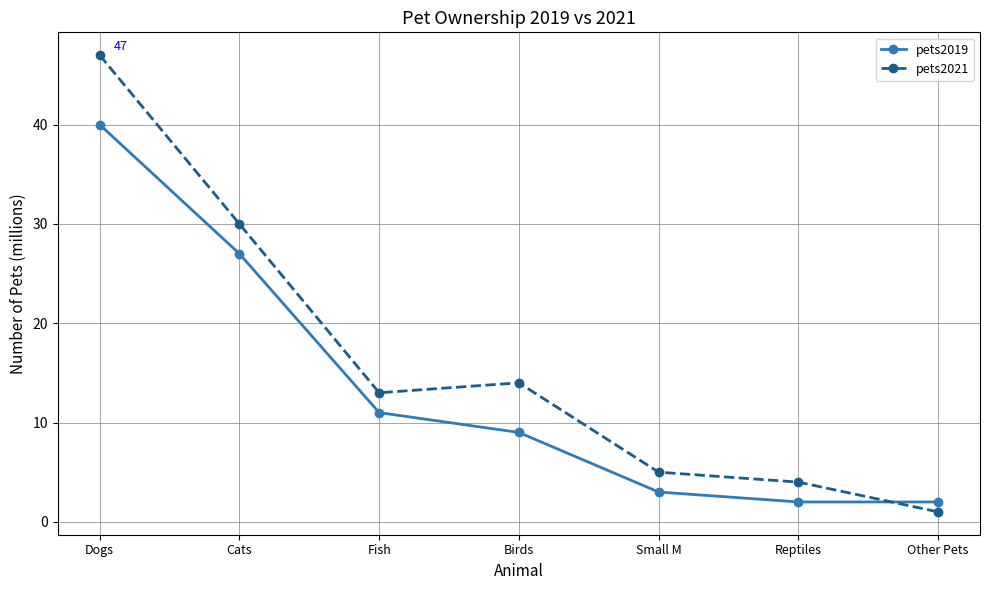

Where do pets2019 and pets2021 first cross each other?

Reptiles and Other Pets